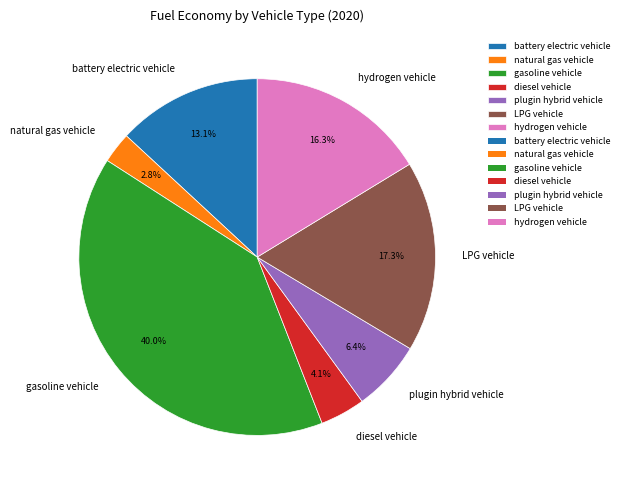

How many segments does this pie chart have?

7